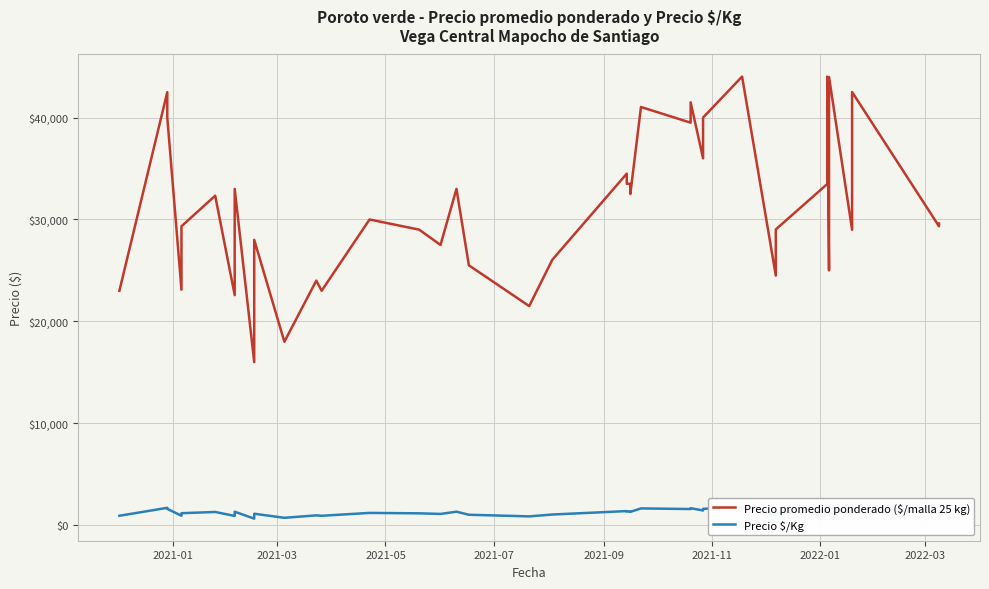

True or false: Precio promedio ponderado ($/malla 25 kg) and Precio $/Kg intersect in this chart.

False